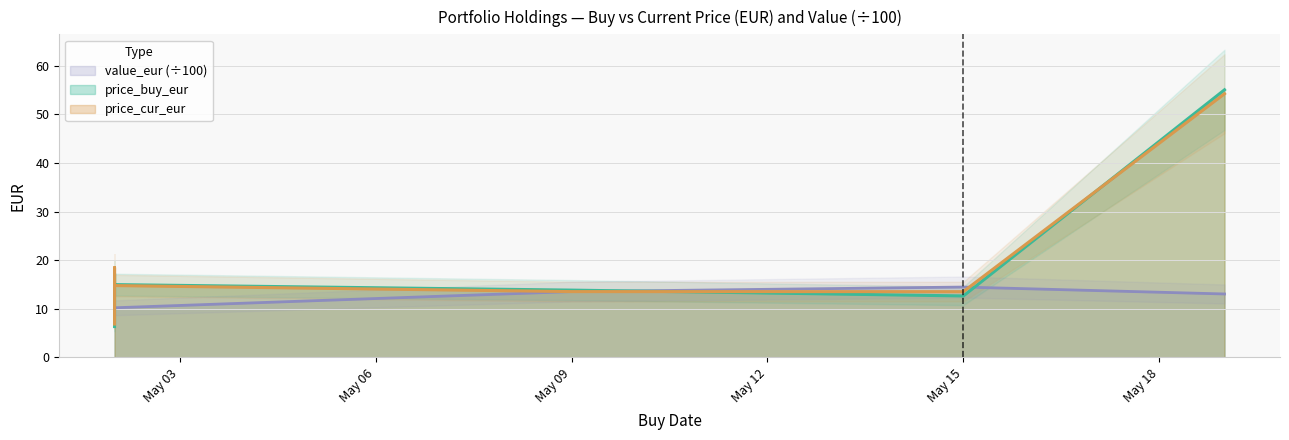

What is the sum of all price_cur_eur values?

130.7